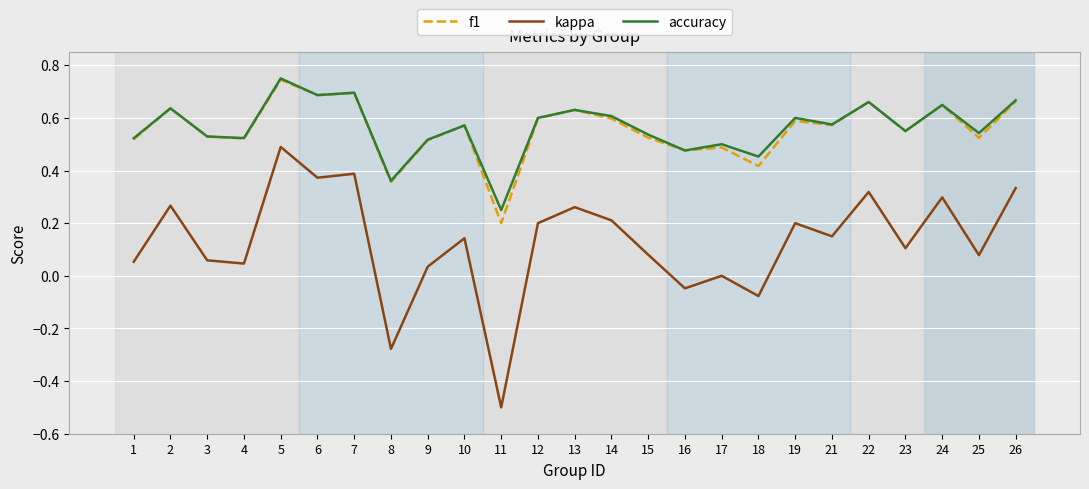

At how many categories does at least one series exceed 0?

25